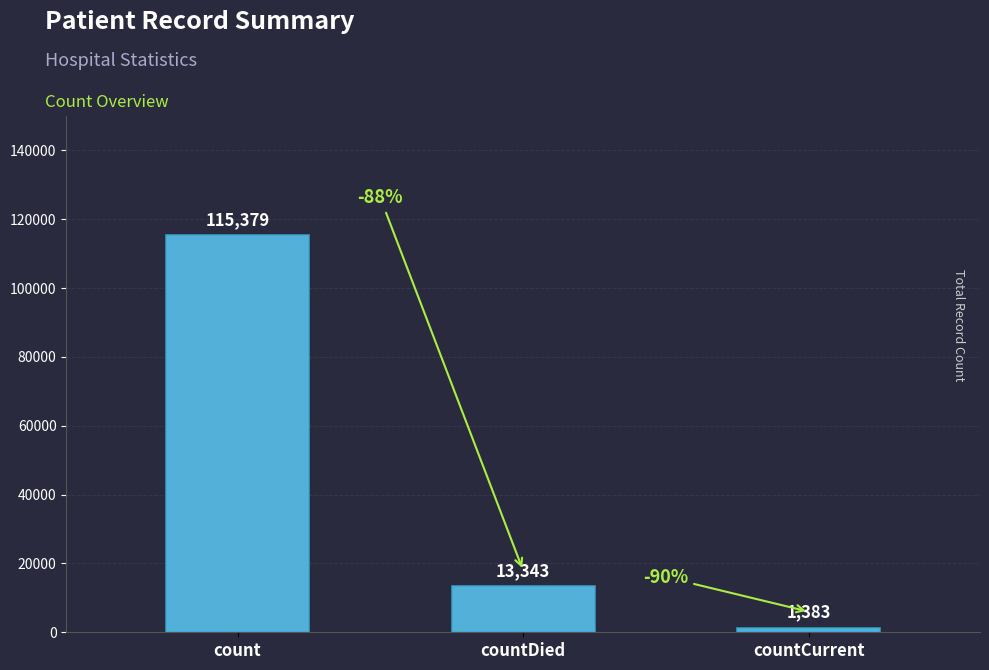

How many bars are there in total?

3